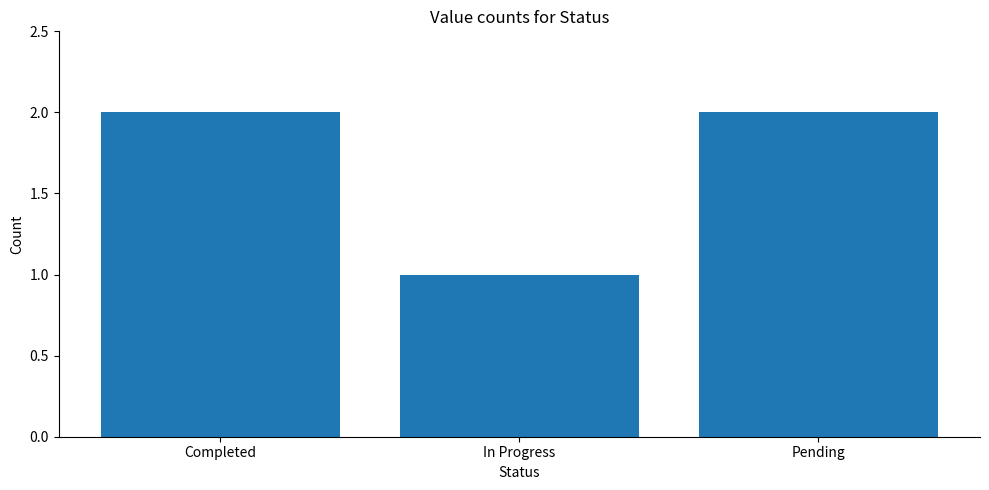

What is the change in value from In Progress to Pending?

+1